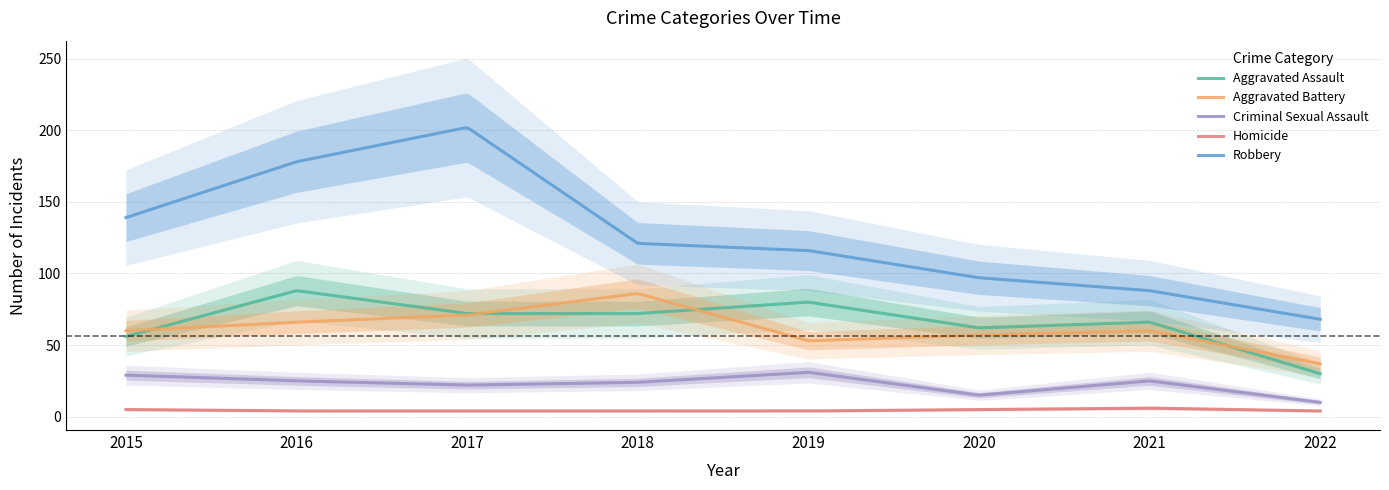

Does the chart have visible grid lines?

Yes